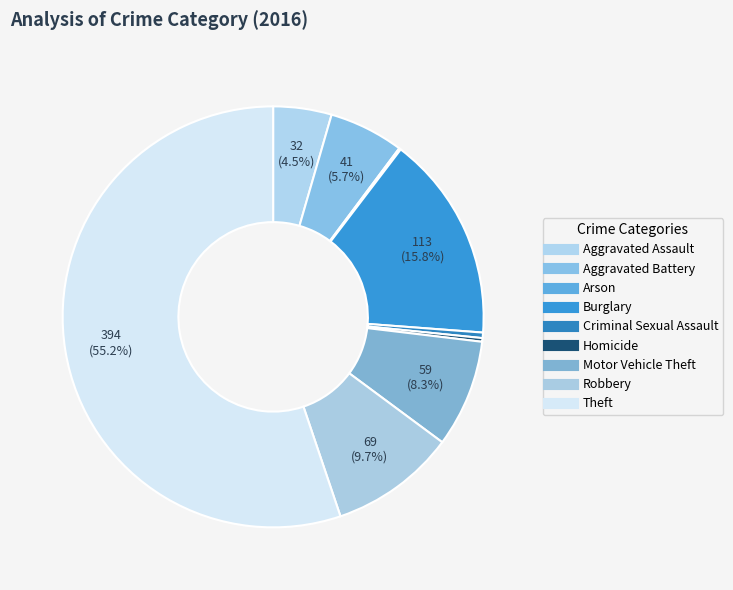

What percentage is the Aggravated Battery slice, to the nearest percent?

6%